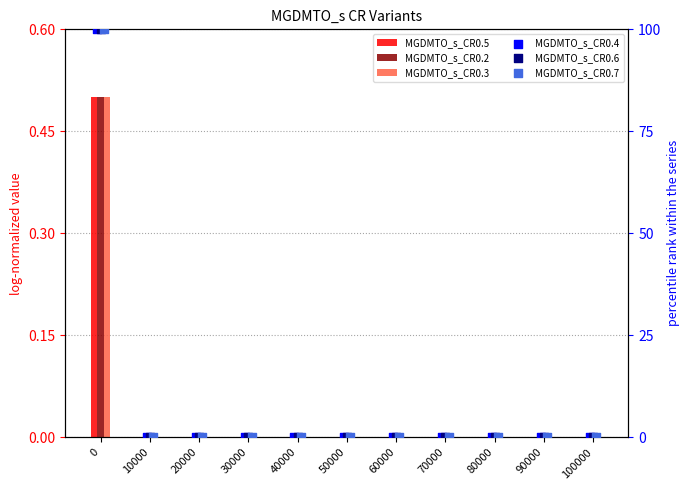

At how many categories does at least one series exceed 38?

1